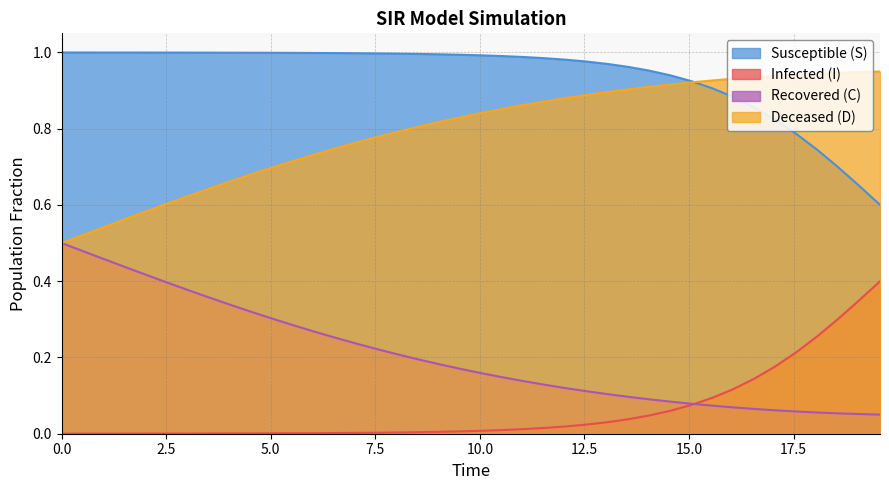

List the series in order of their peak value, highest first.

Susceptible (S), Deceased (D), Recovered (C), Infected (I)